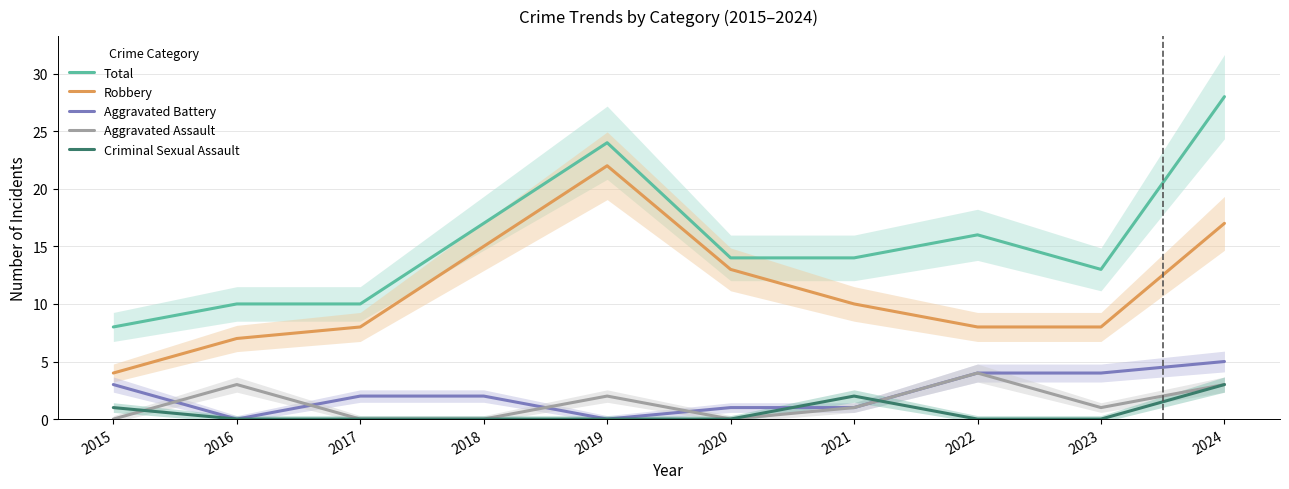

What is the average value of the Aggravated Assault series?

1